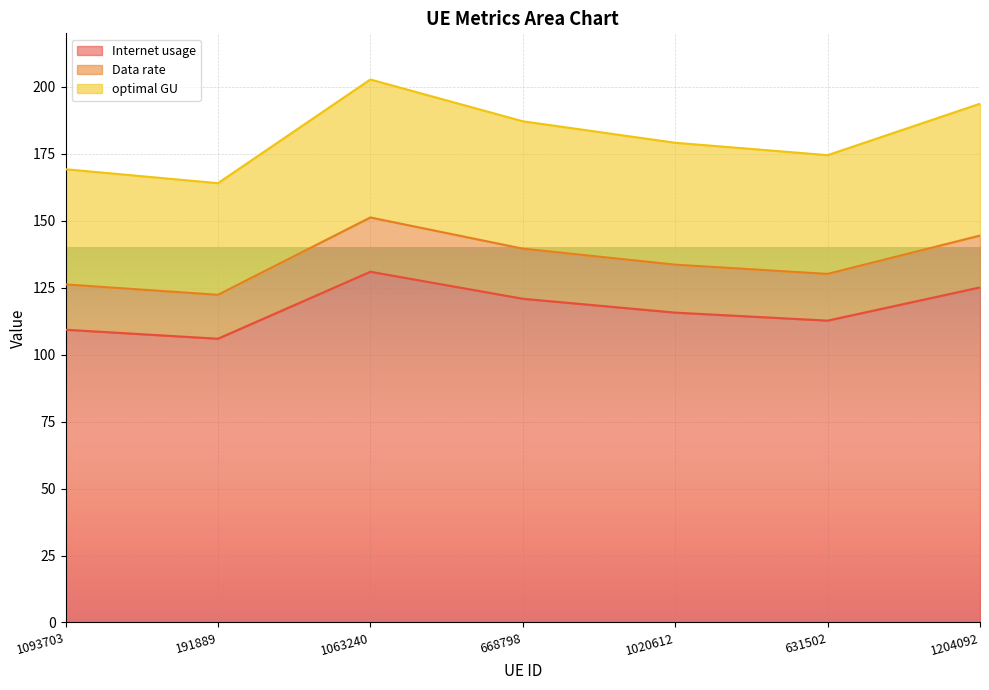

How many lines are shown in the chart?

3